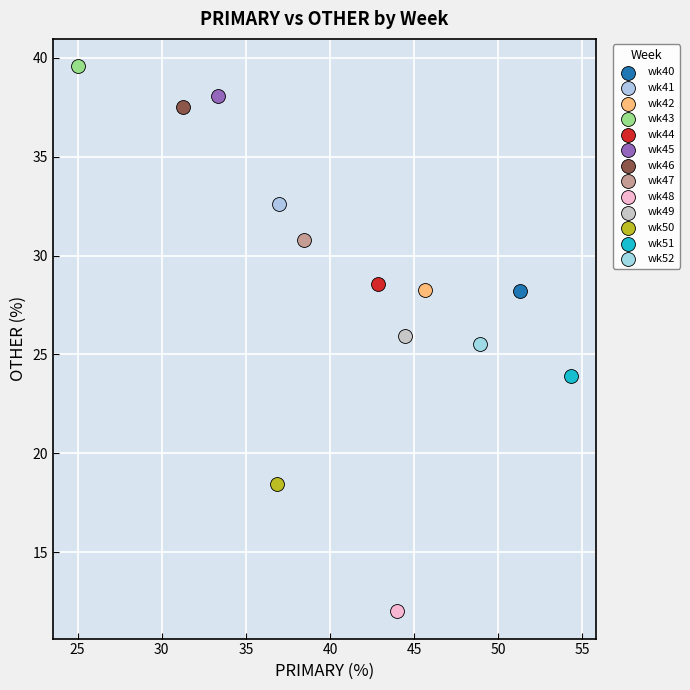

Which series reaches the maximum Y coordinate?

wk43